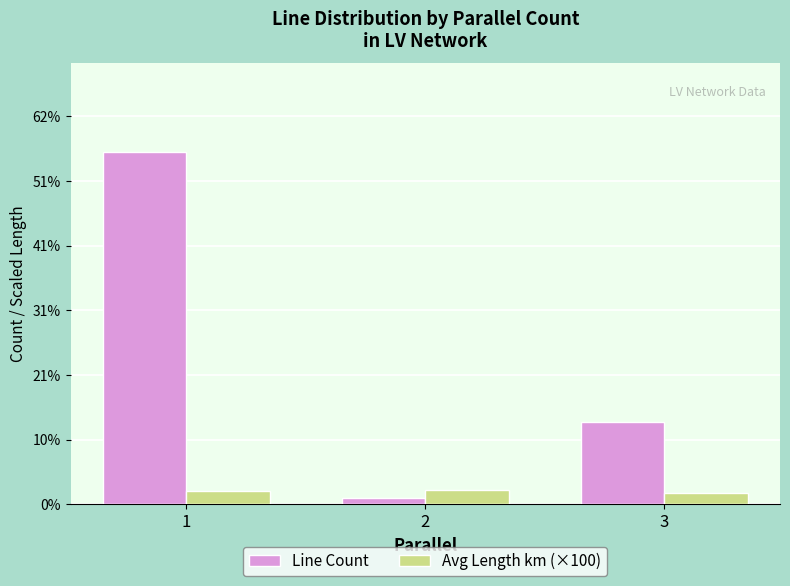

Does the chart contain stacked bars?

No